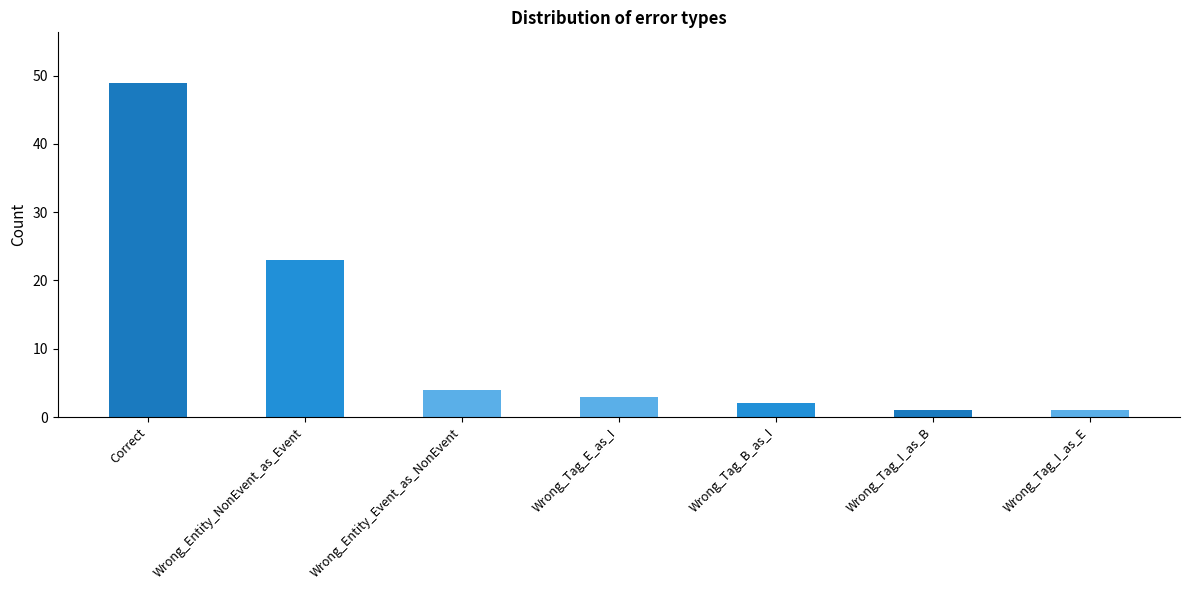

What is the approximate value at Wrong_Tag_E_as_I?

3